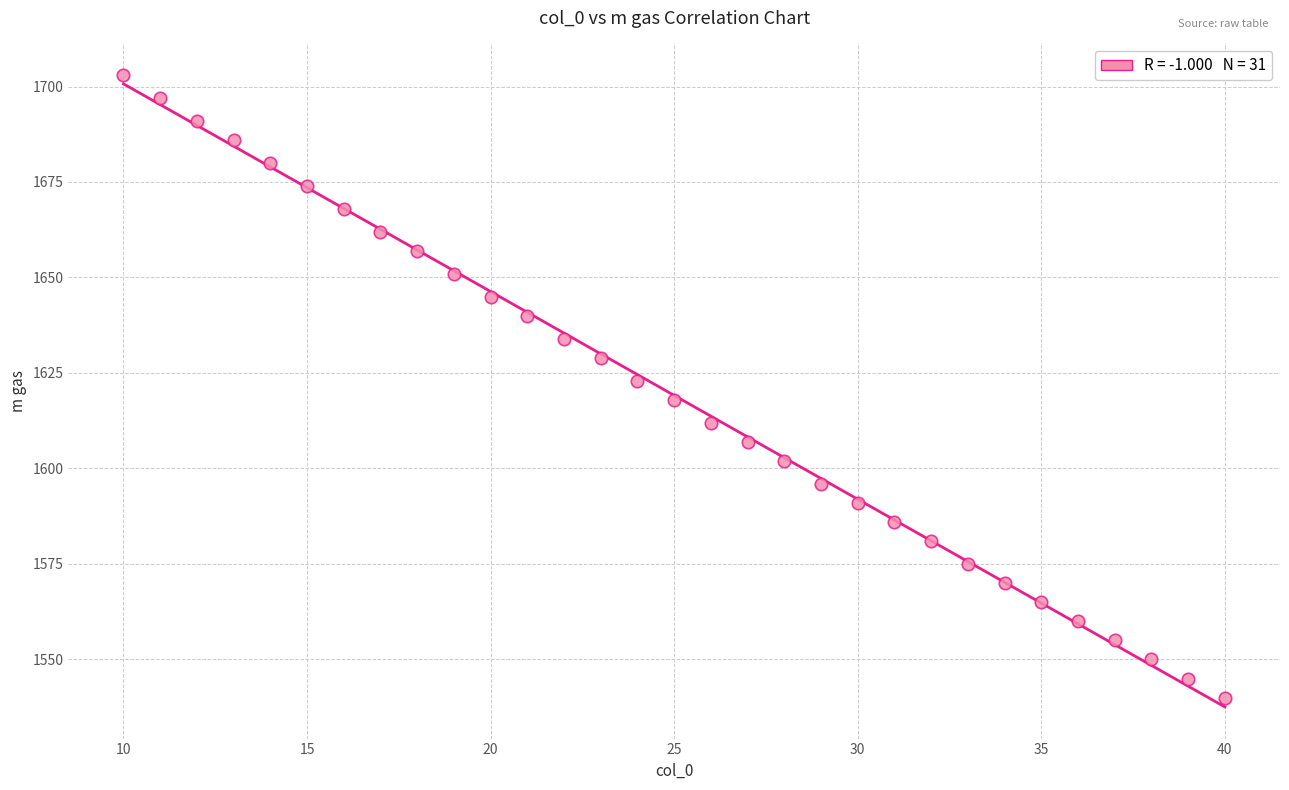

What is the range of X values (max minus min)?

30